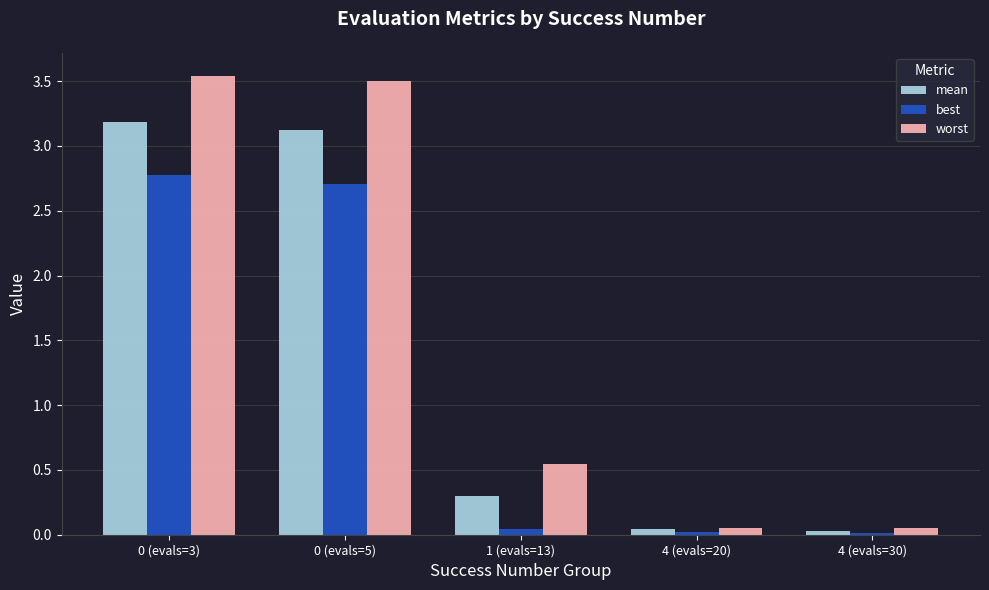

Where is worst nearest to the value 1?

1 (evals=13)